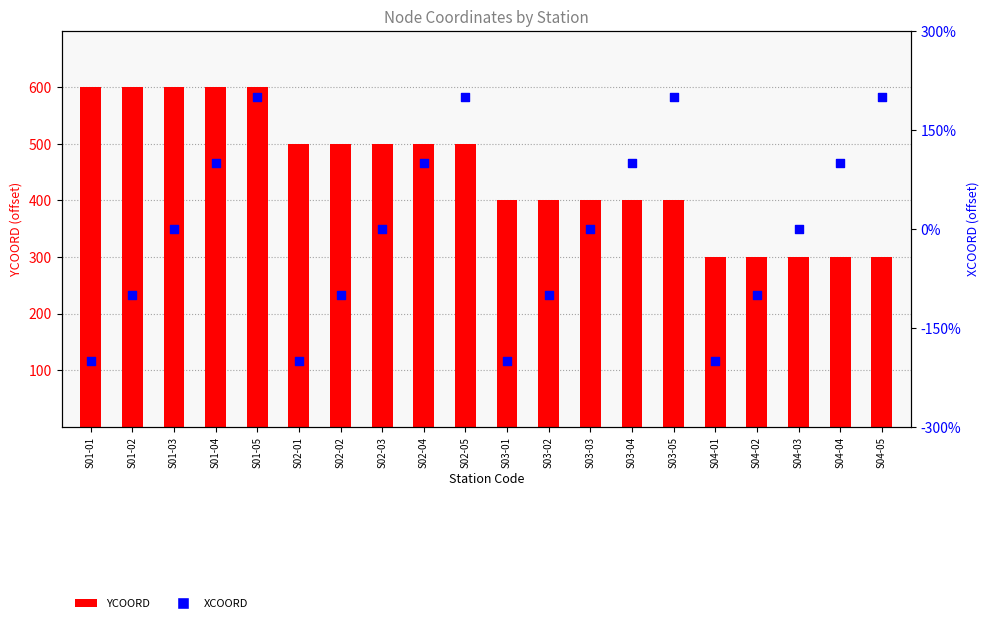

What are all the series names shown in the legend?

YCOORD, XCOORD